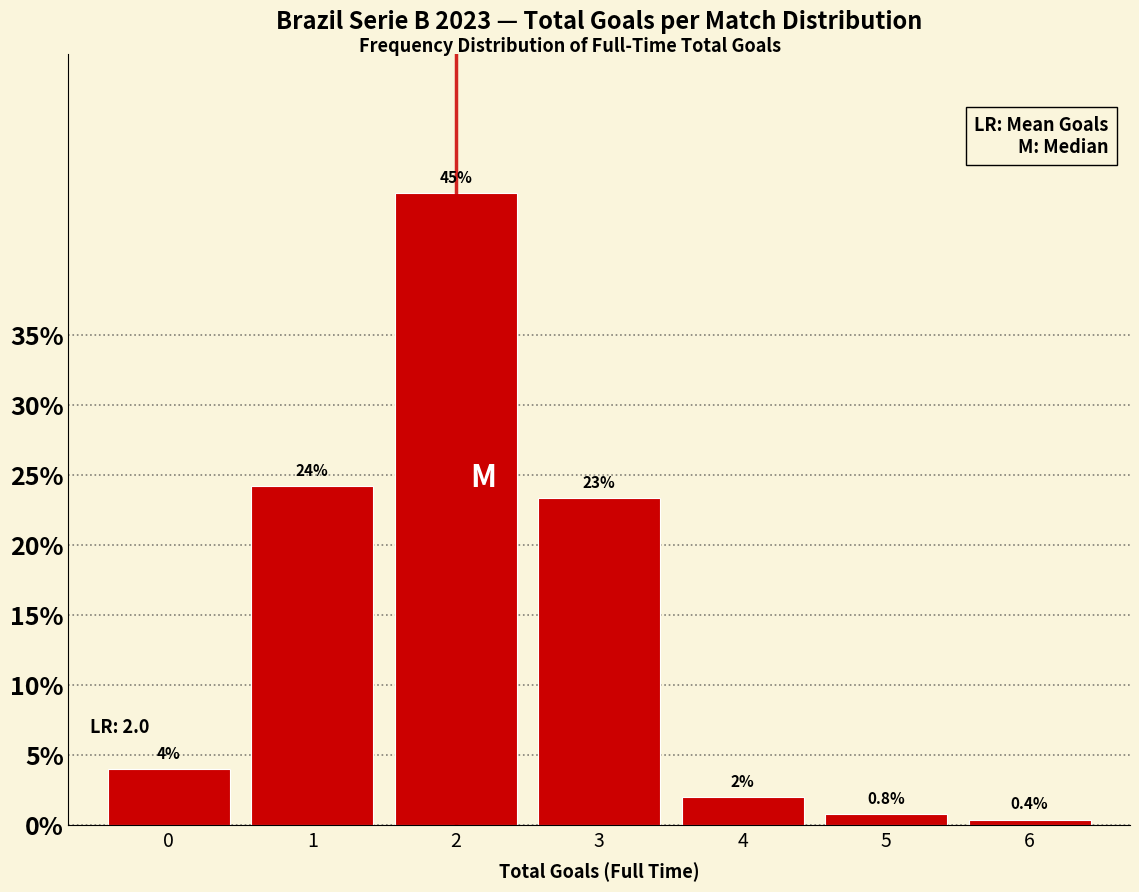

Reading left to right, what are all the values shown in this chart?

0=4.0	1=24.2	2=45.2	3=23.4	4=2.0	5=0.8	6=0.4